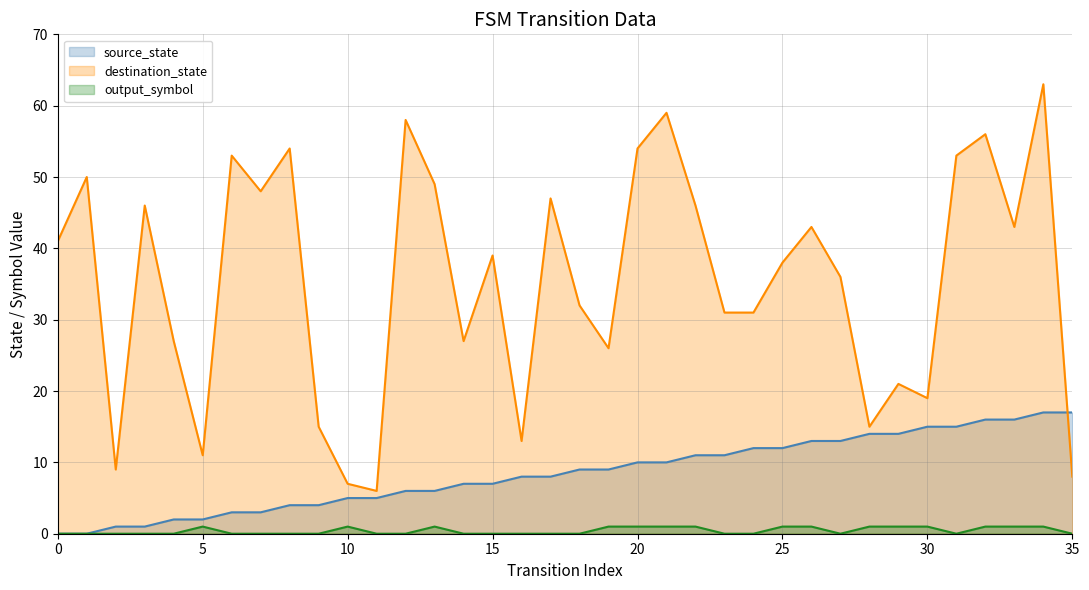

What are all the series names shown in the legend?

source_state, destination_state, output_symbol